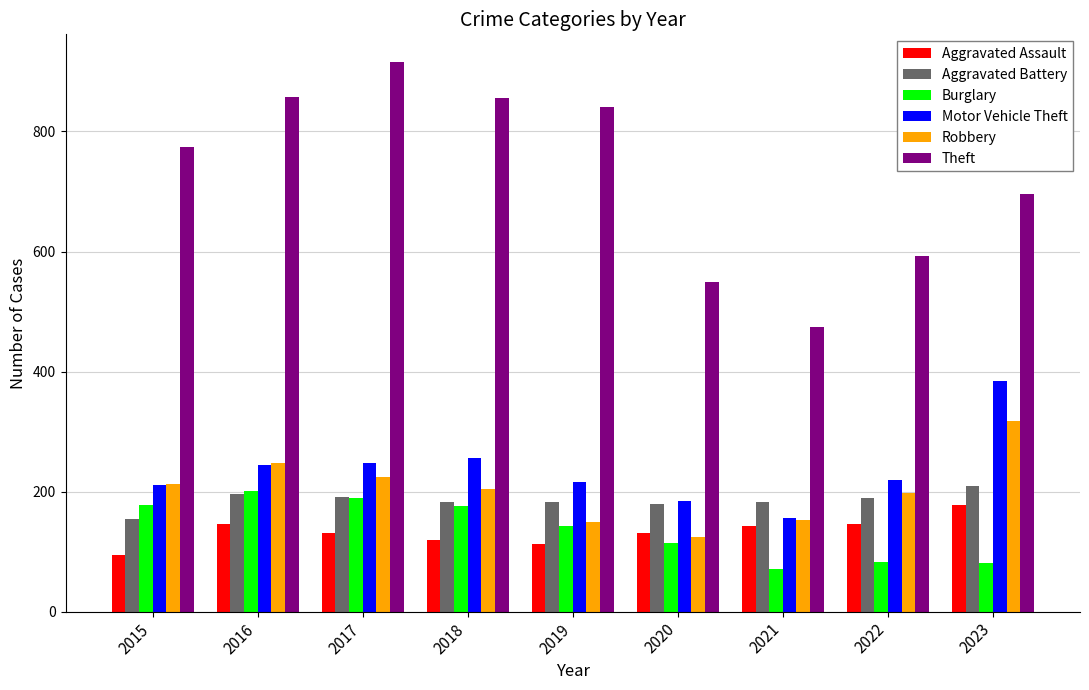

Which series changed the most between 2020 and 2022?

Robbery